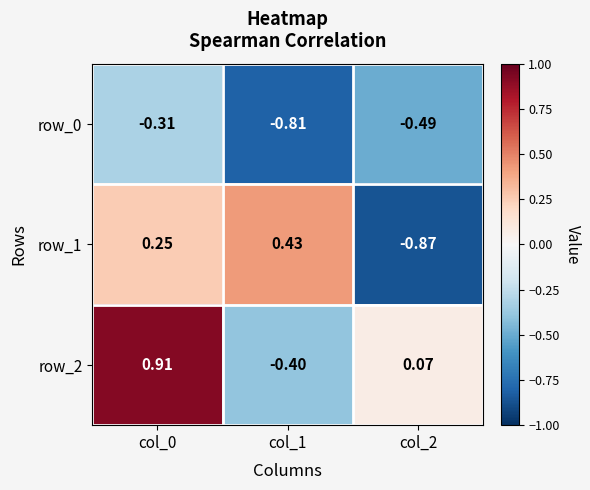

Is the value of row_0 at col_1 greater than the value of row_2 at col_1?

No